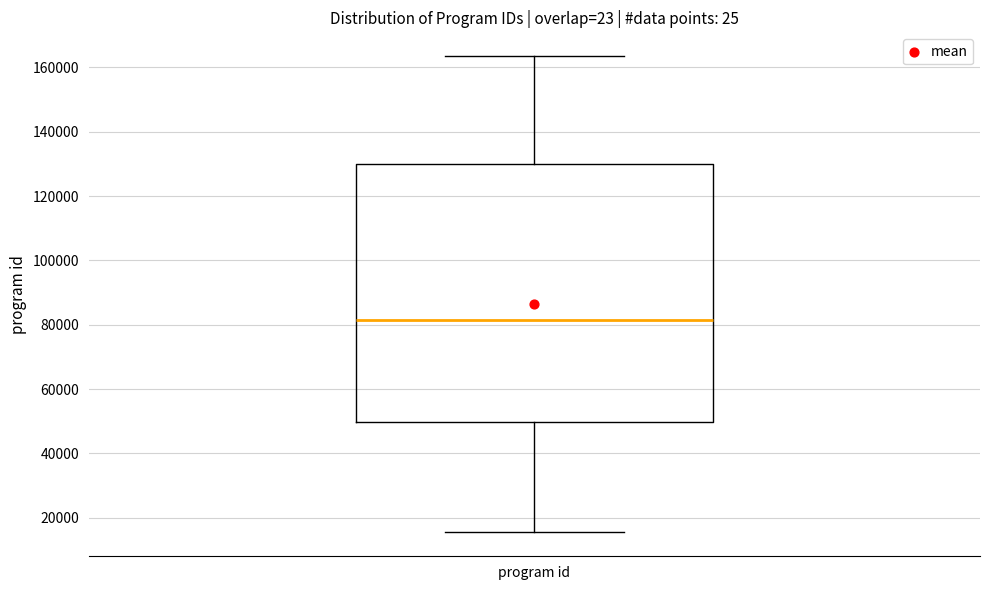

Transcribe this box plot: give where the median line is, the range the box spans, and where the two whiskers end, as read against the y-axis. The values are not printed on the chart, so give them approximately, as read against the axis.

median 82000, box 50000 to 130000, whiskers 16000 to 164000